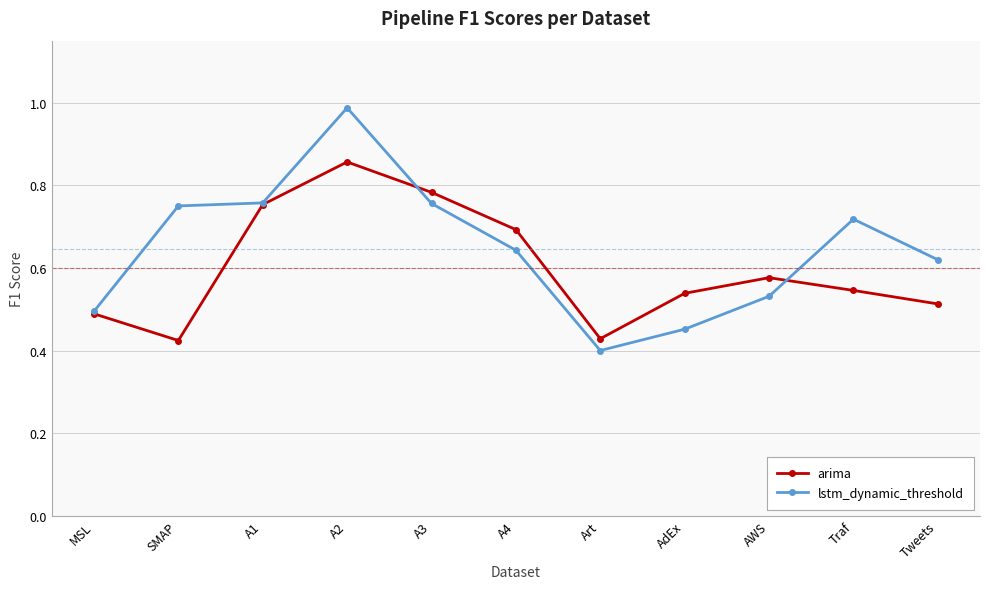

The value of lstm_dynamic_threshold at Traf is 0.4. True or false?

False